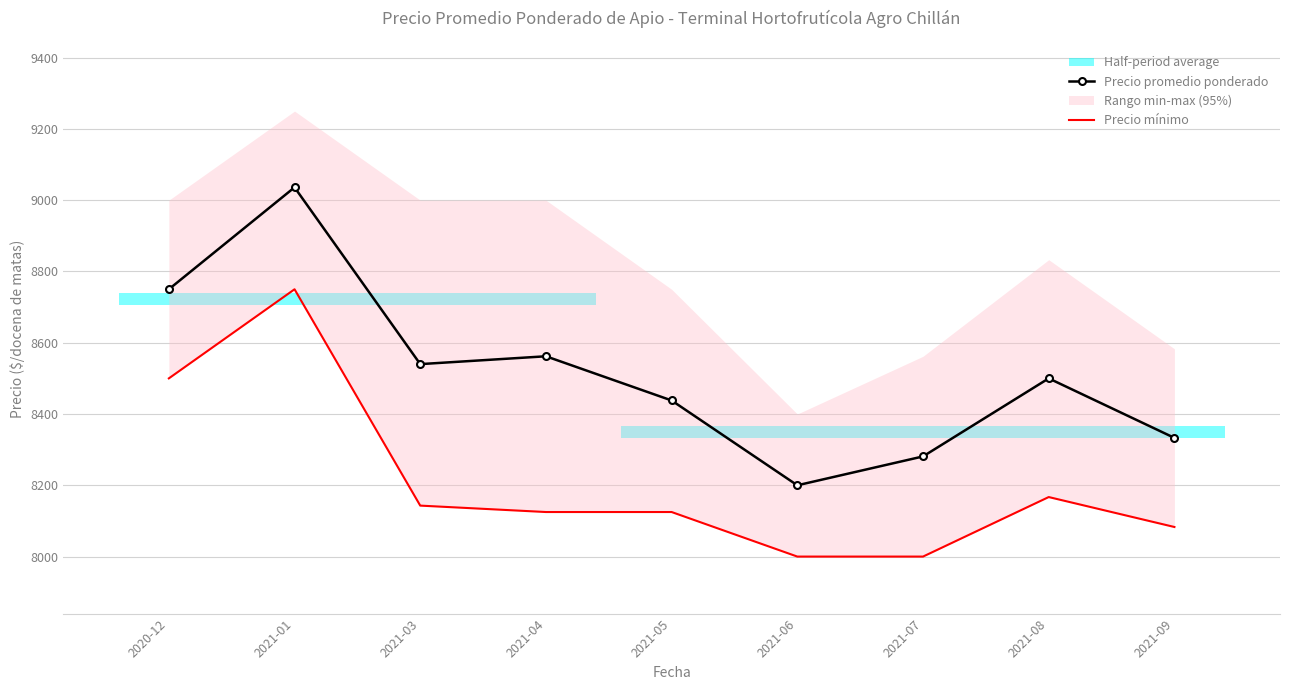

True or false: Precio mínimo has a value of 4786 at 2021-05.

False